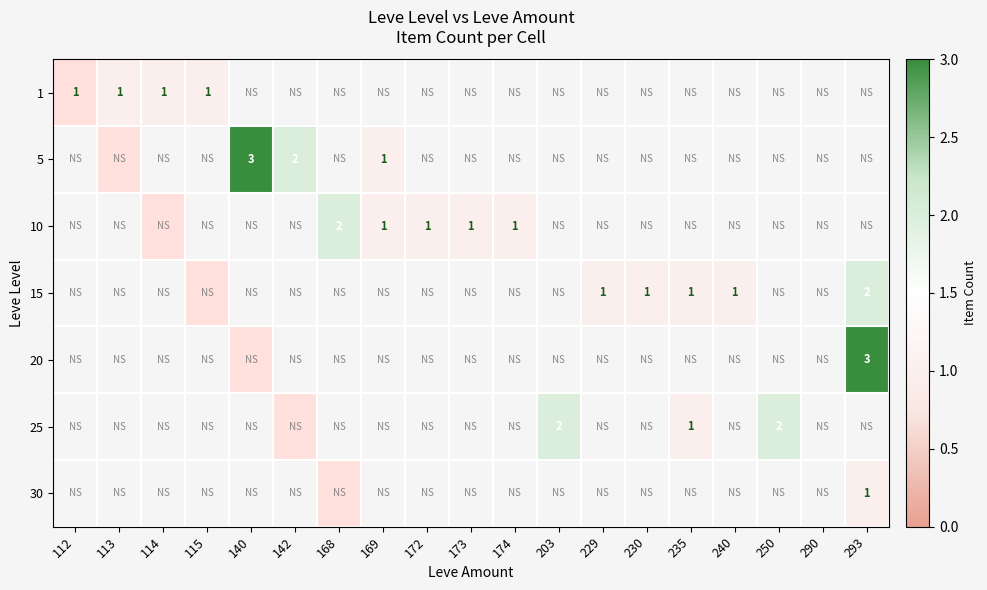

The 5 series shows 1 at 169. True or false?

True